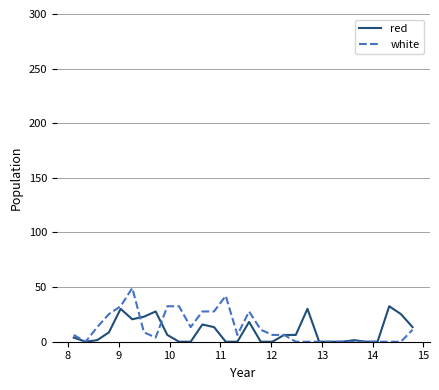

List the series in order of their overall mean, lowest first.

red, white